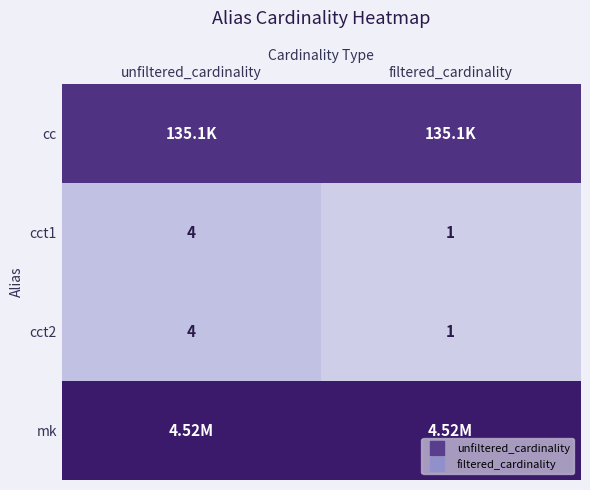

At which category is the sum across all series the highest?

unfiltered_cardinality